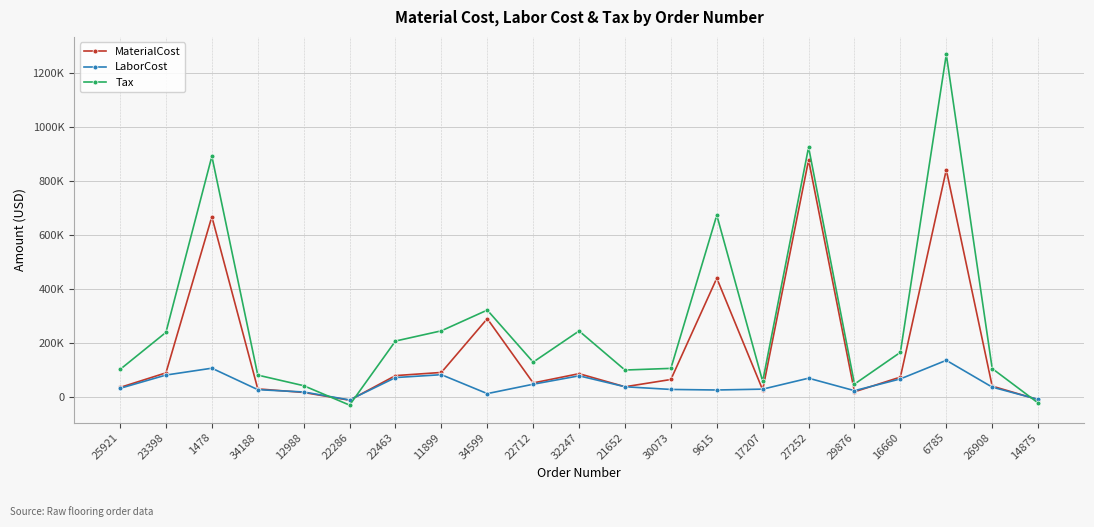

What are all the series names shown in the legend?

MaterialCost, LaborCost, Tax